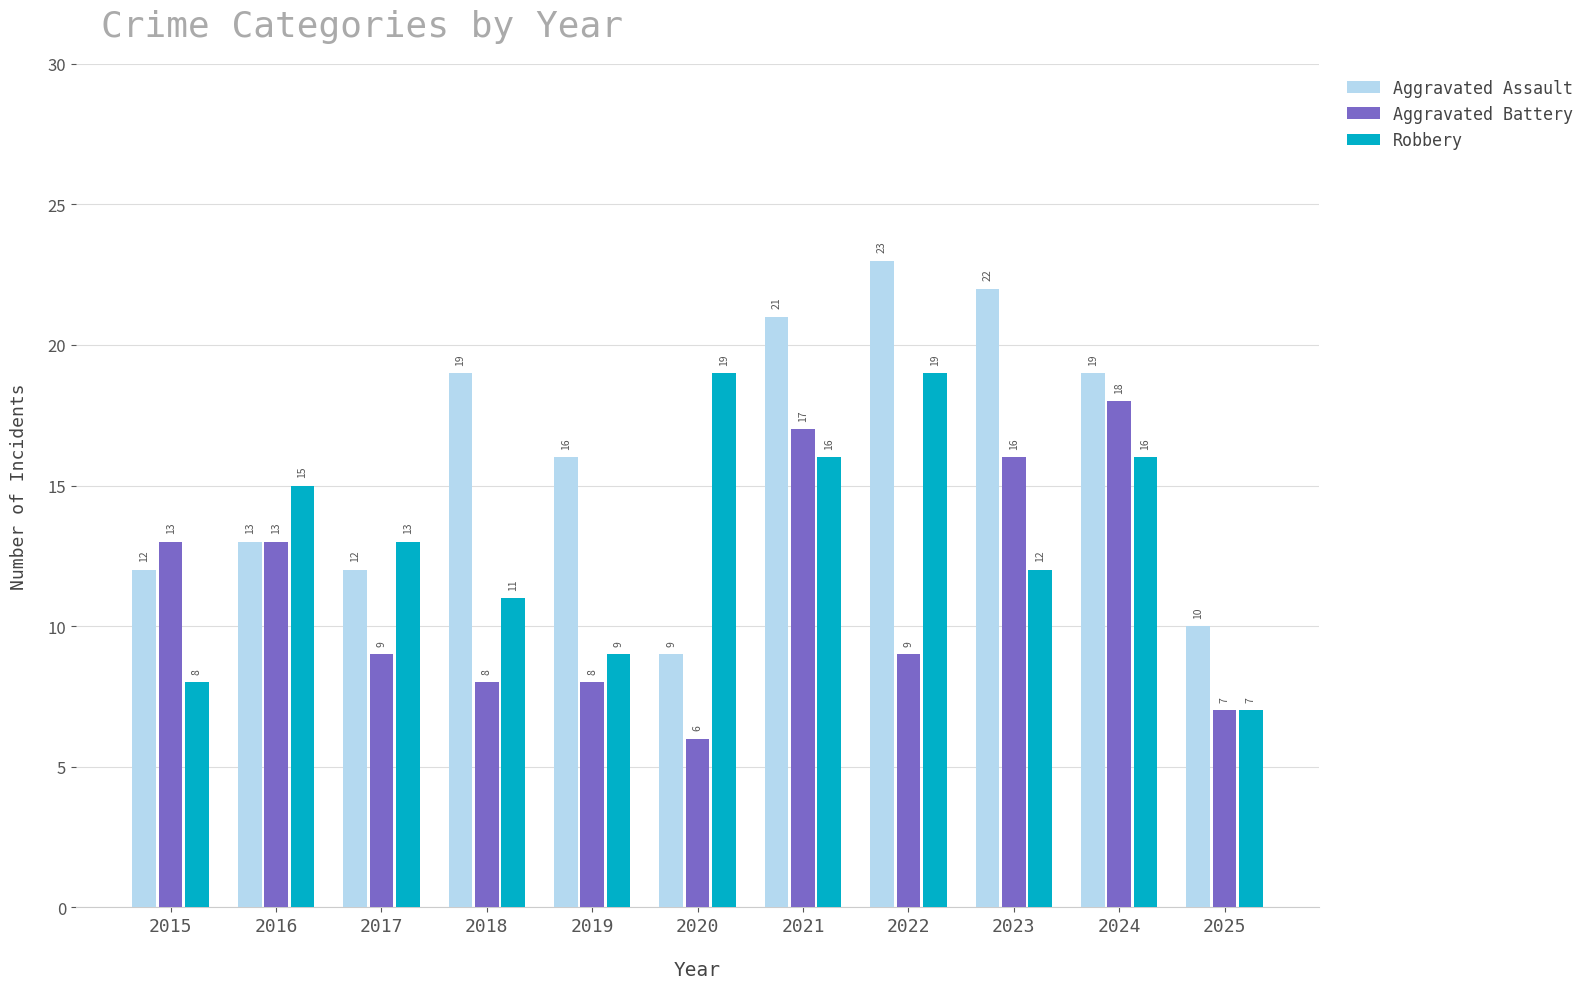

What is the greatest value displayed?

23